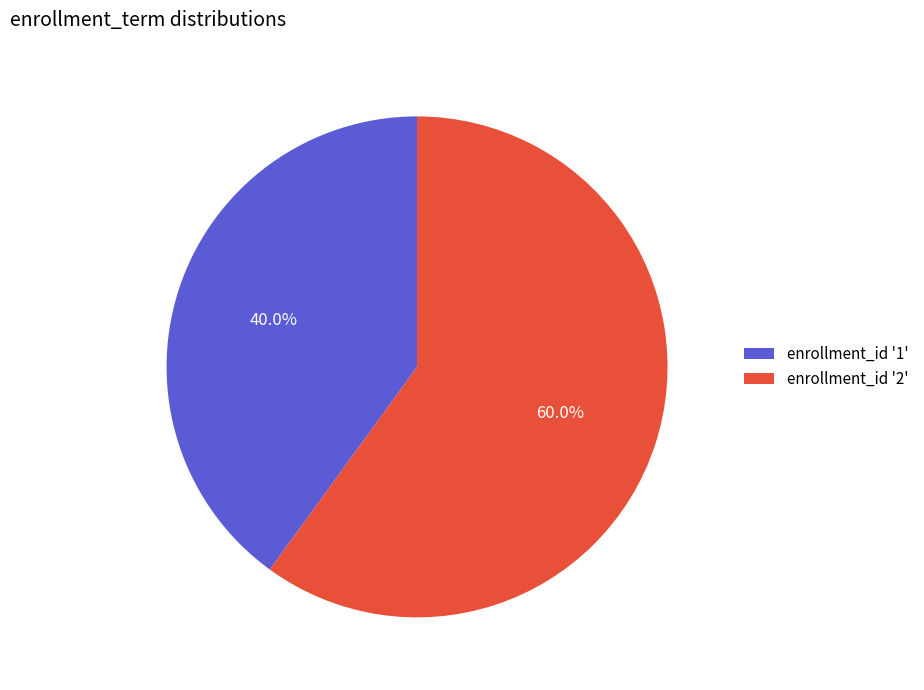

Which slice represents more than half of the pie?

enrollment_id '2'